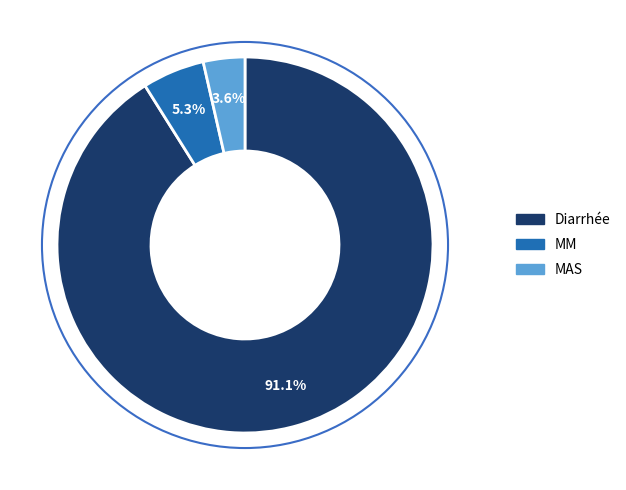

Which slice is the smallest?

MAS